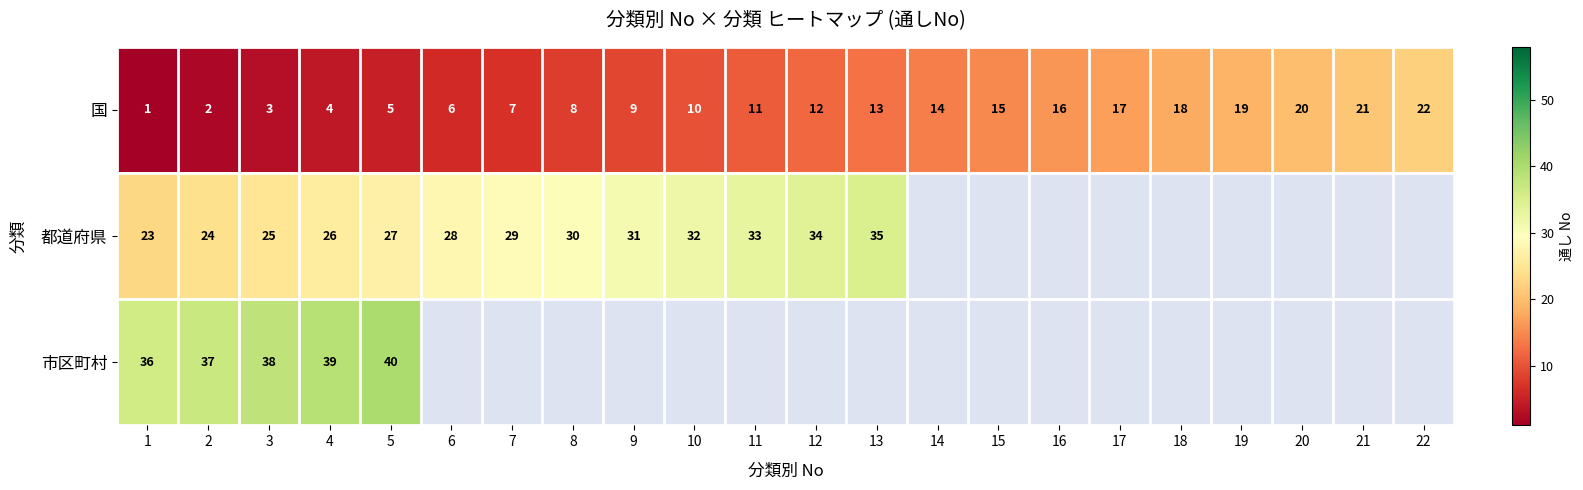

At how many categories does at least one series exceed 20?

15